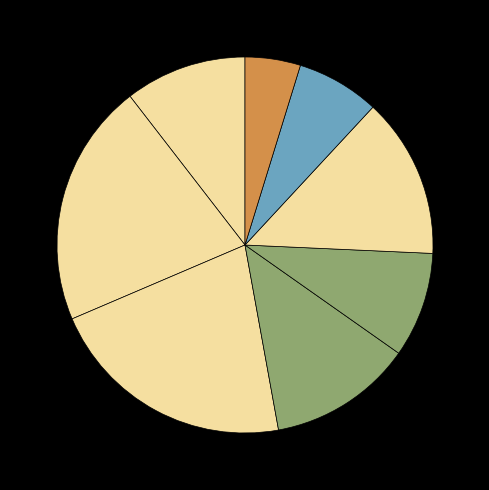

How many slices are in this pie chart?

8